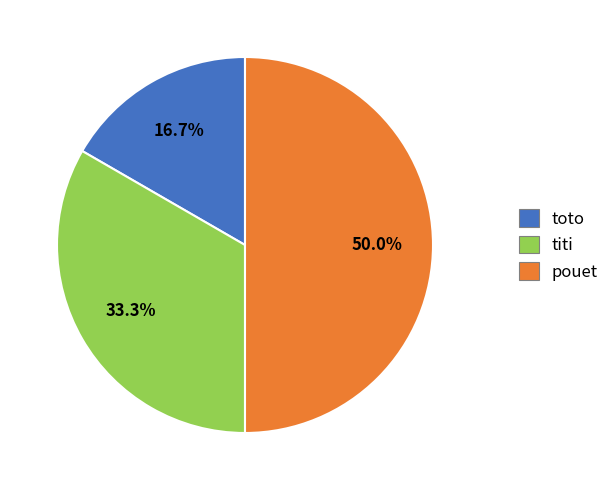

To the nearest percent, what portion does pouet represent?

50%